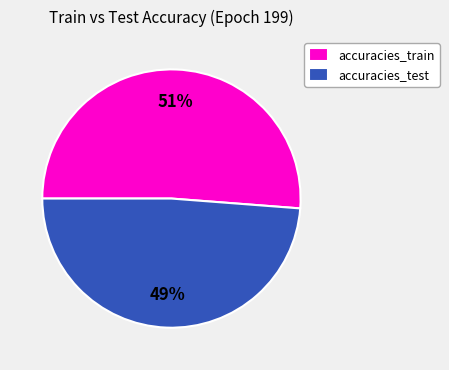

How many segments does this pie chart have?

2